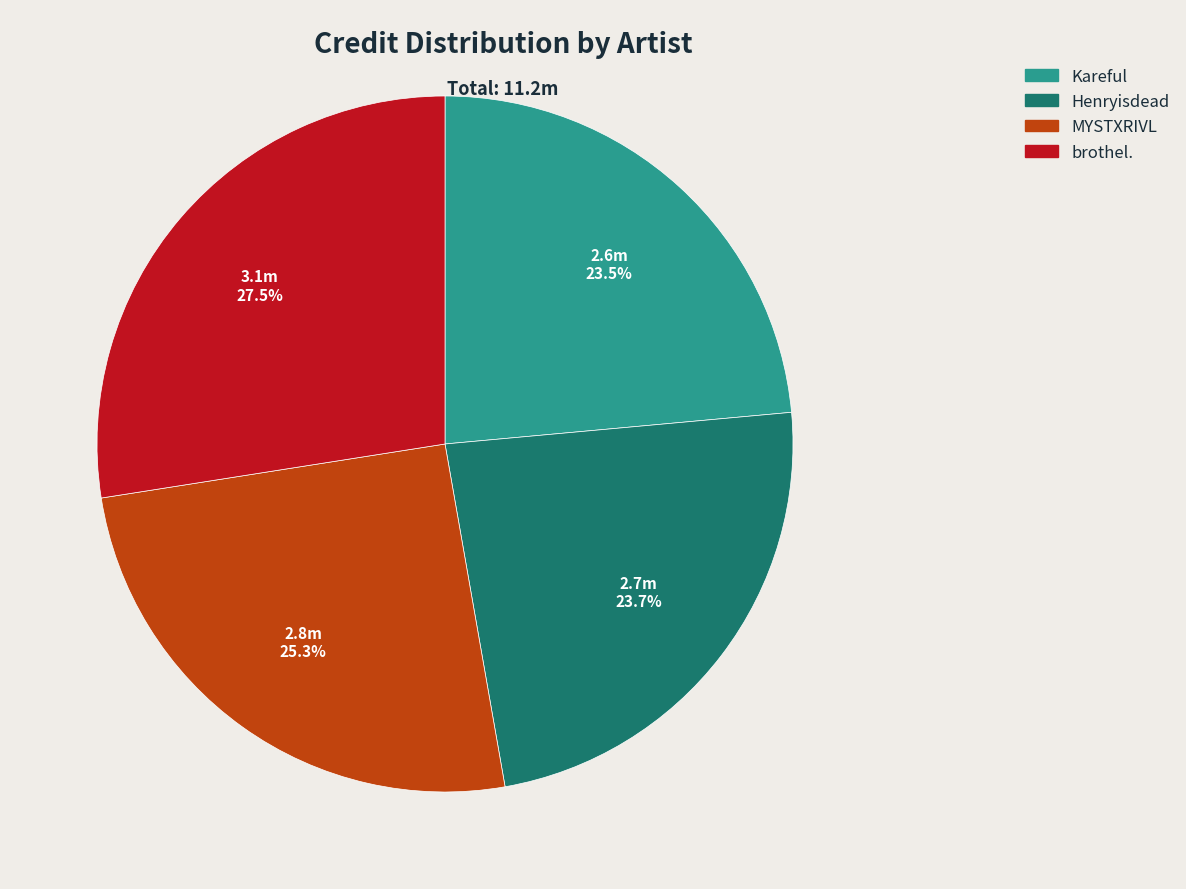

How many slices are in this pie chart?

4